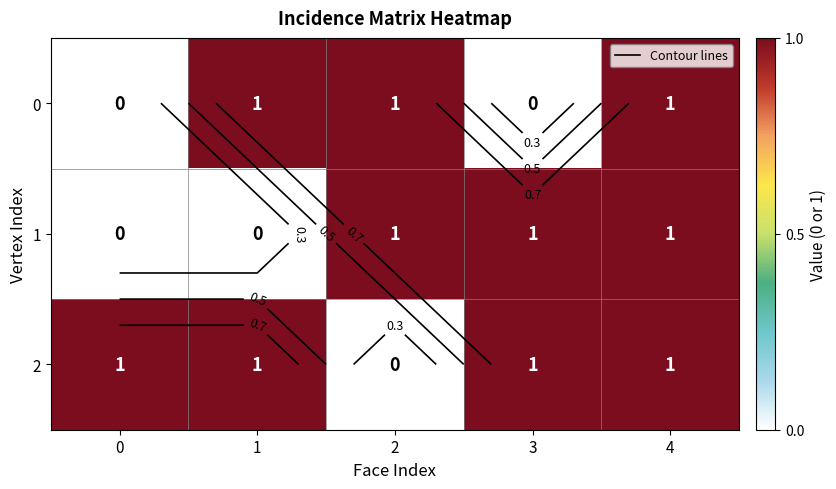

What is the total value across all series at 4?

3